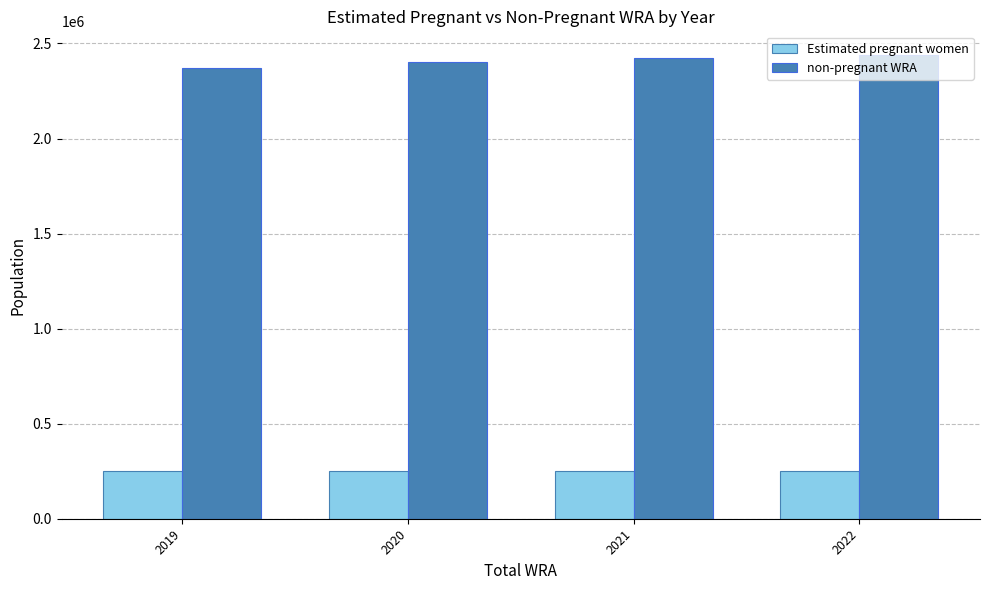

Are the bars horizontal?

No